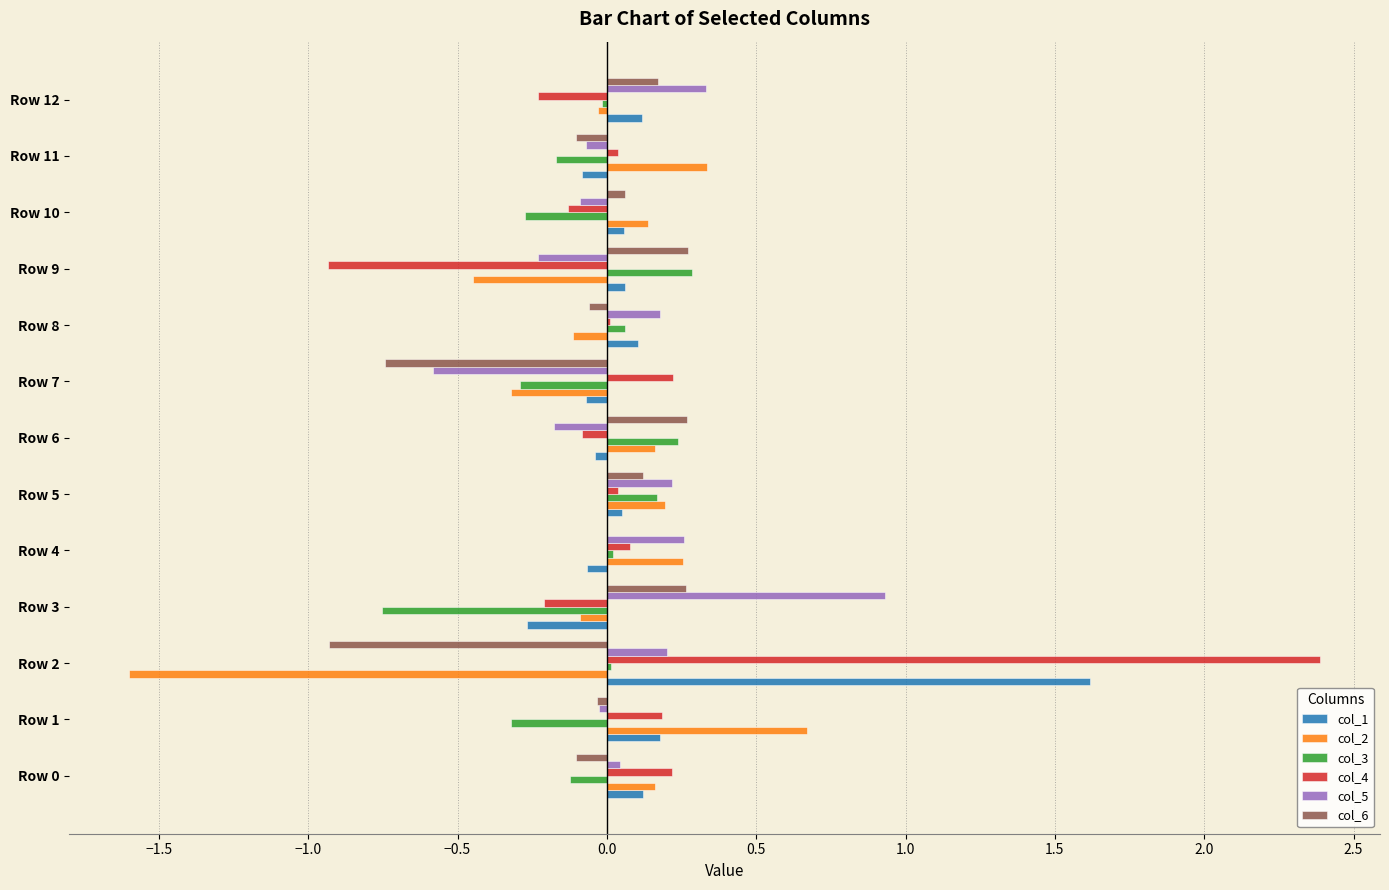

Is the value of col_3 at Row 8 greater than the value of col_2 at Row 4?

No